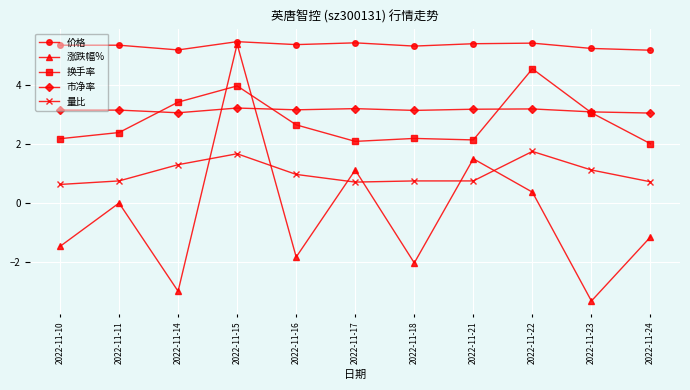

What is the greatest value displayed?

5.5